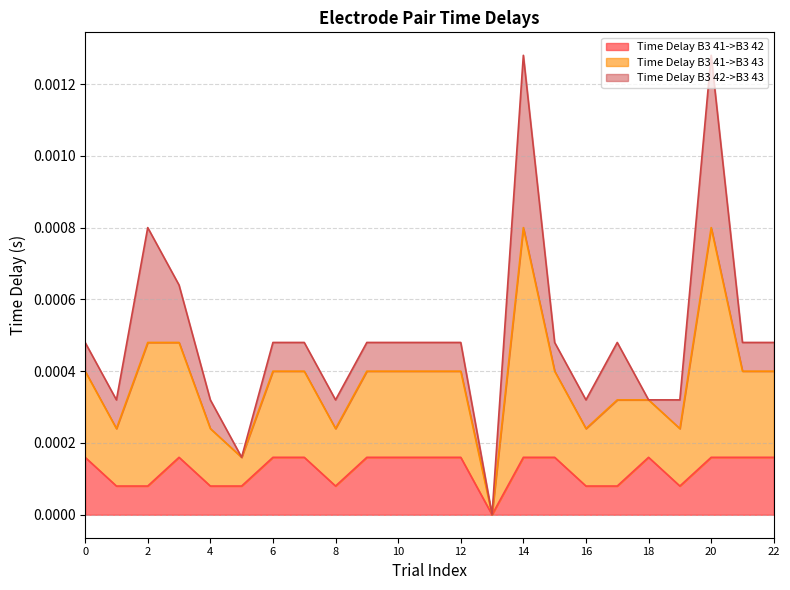

The Time Delay B3 41->B3 43 series shows 0.0 at 3. True or false?

False